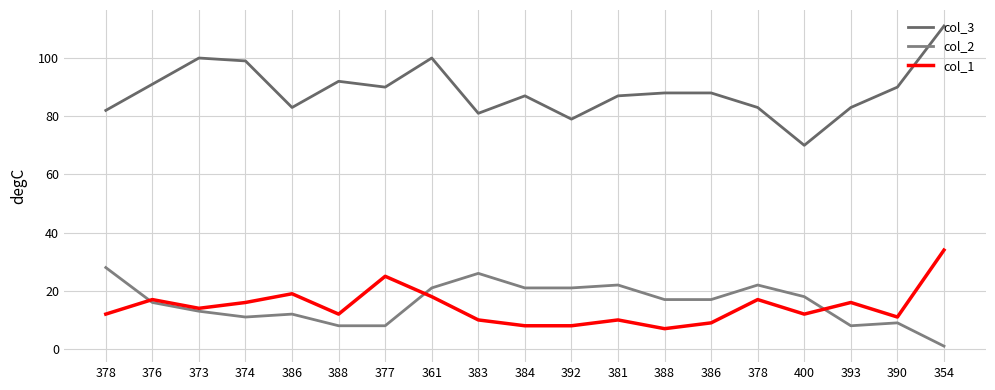

Which series changed the most between 386 and 386?

col_1